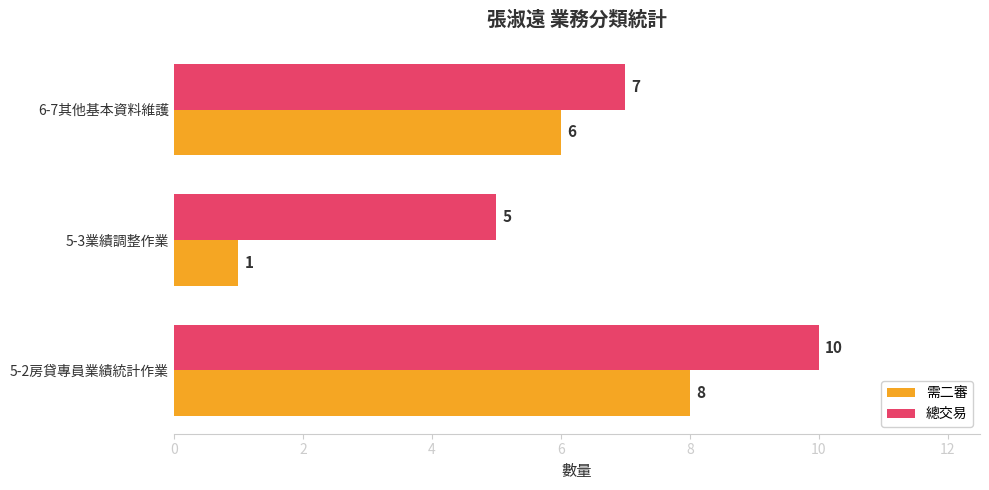

What is the average value of the 需二審 series?

5